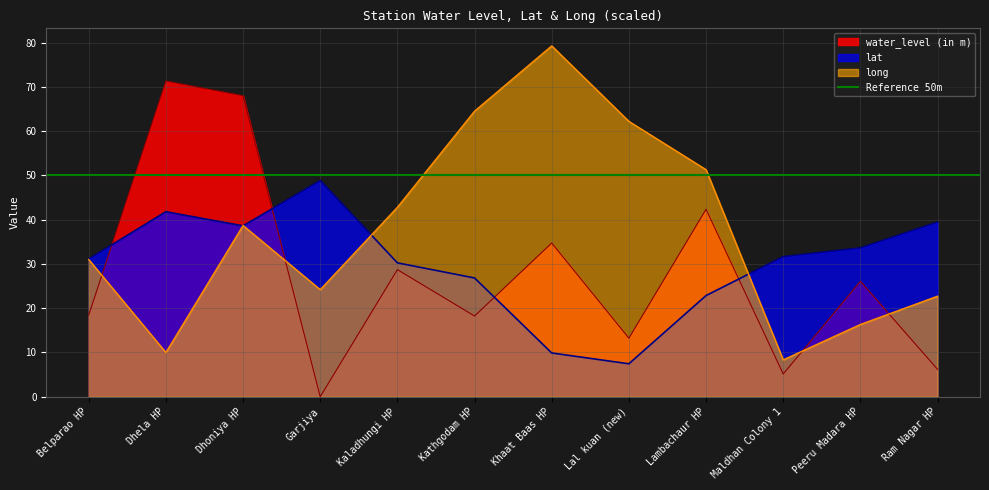

What is the minimum value for lat?

7.4